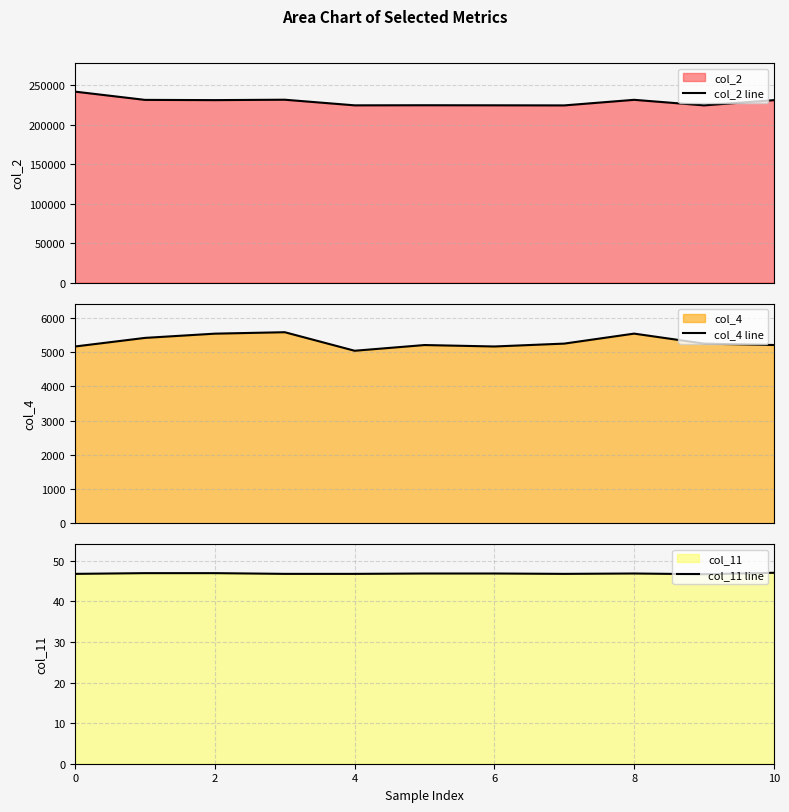

What is the highest value of the col_2 line series?

242208